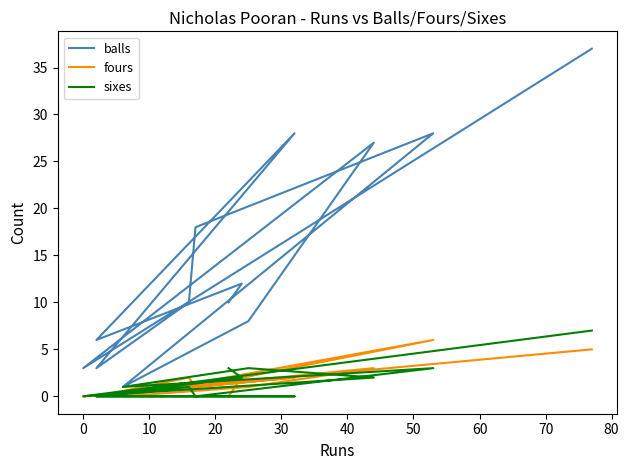

True or false: fours and balls intersect in this chart.

False